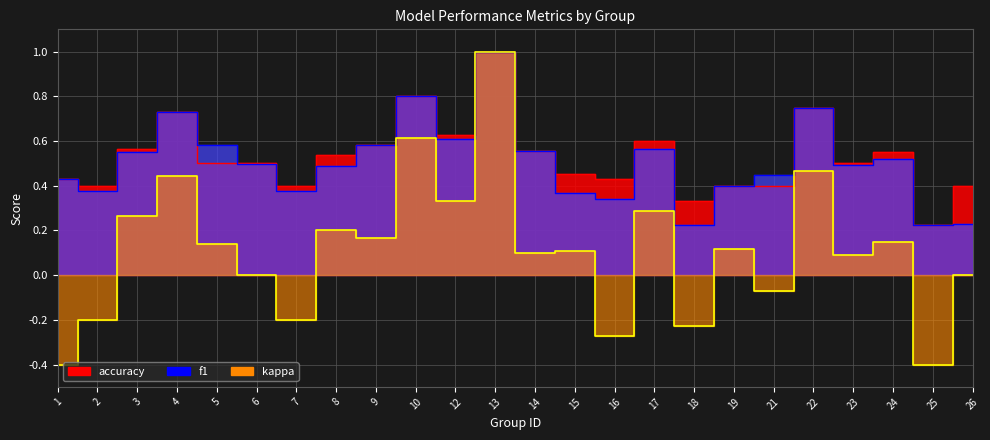

What is the lowest value of the accuracy series?

0.2